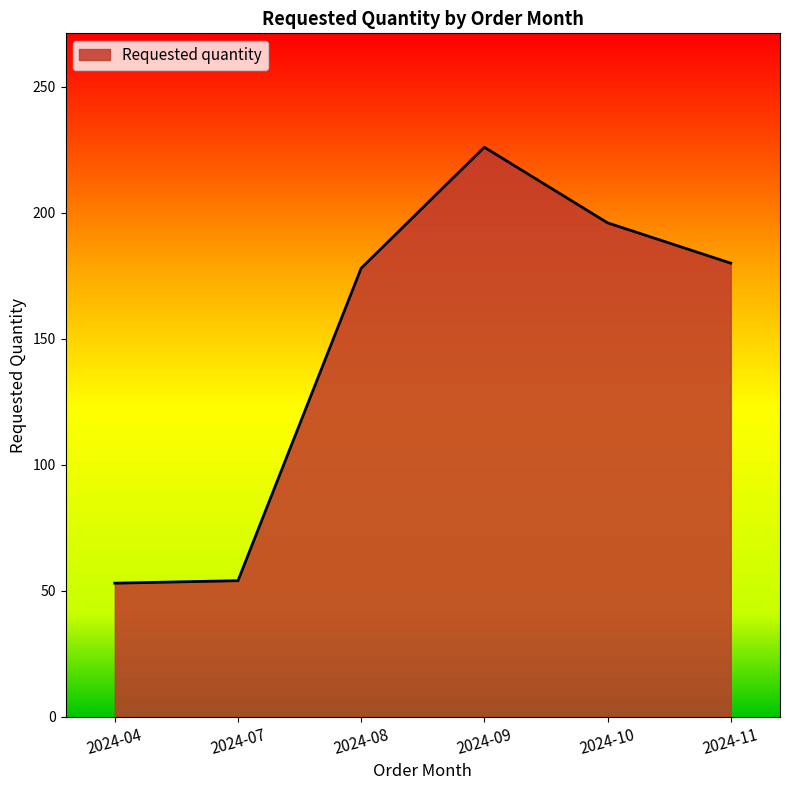

What is the difference between the second highest and minimum values?

143